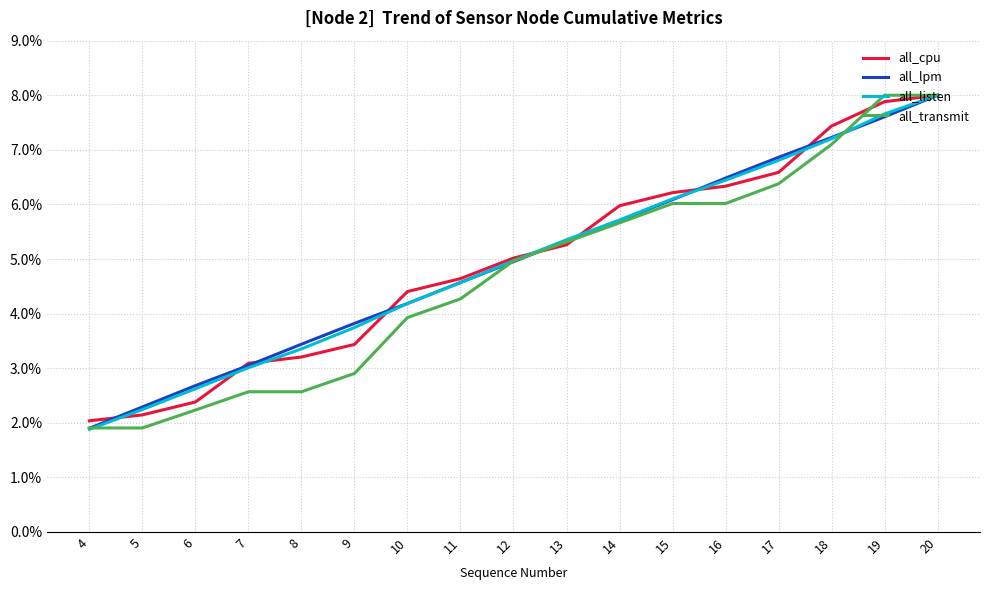

What is the difference between the highest and lowest values at 10?

0.5